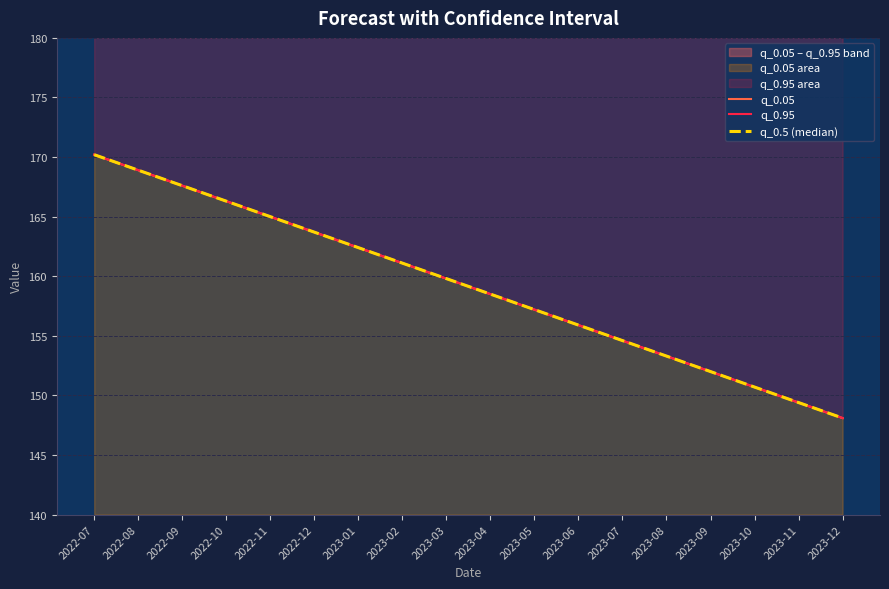

What is the maximum value shown in the chart?

170.2